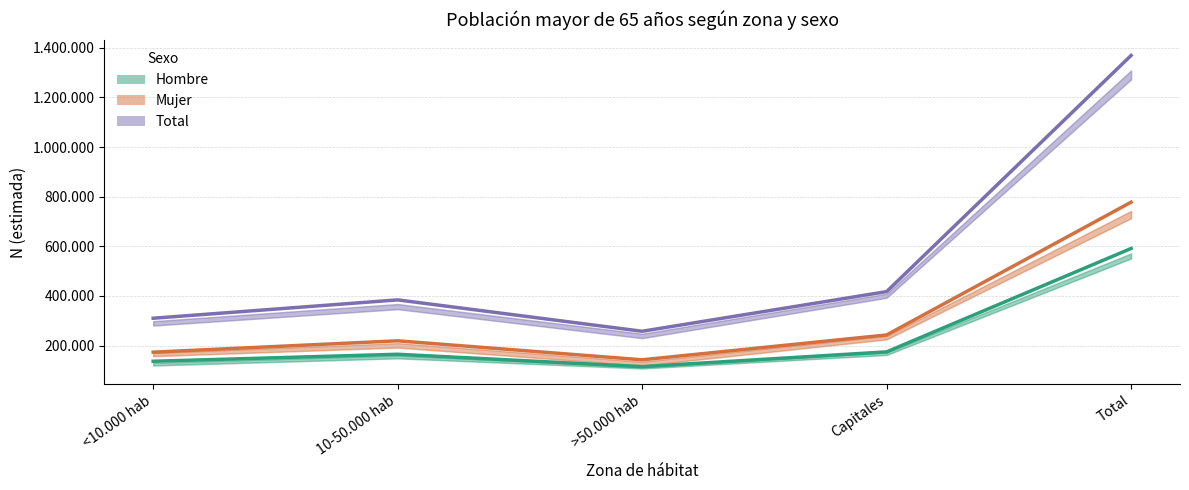

List the series in order of their overall mean, highest first.

Total, Mujer, Hombre